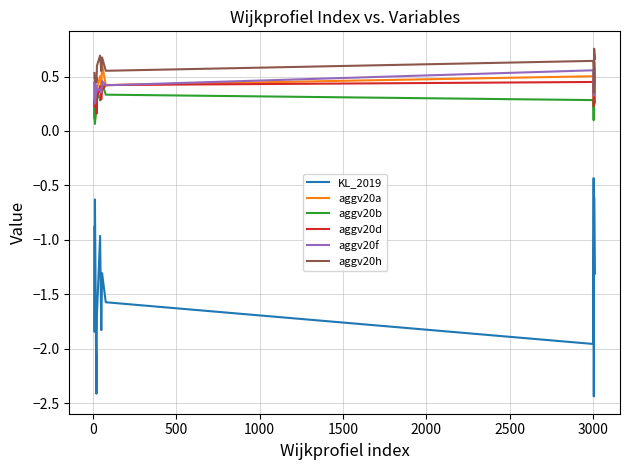

Which series has the widest spread of values?

KL_2019